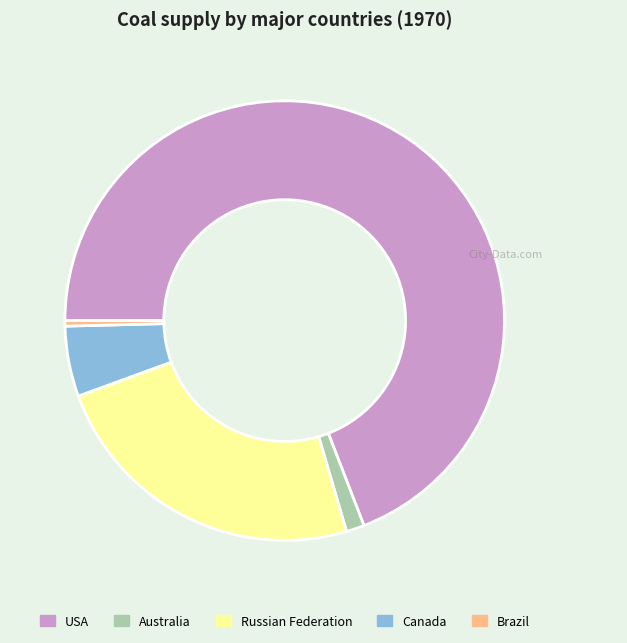

Is there any slice that represents more than half of the pie?

Yes